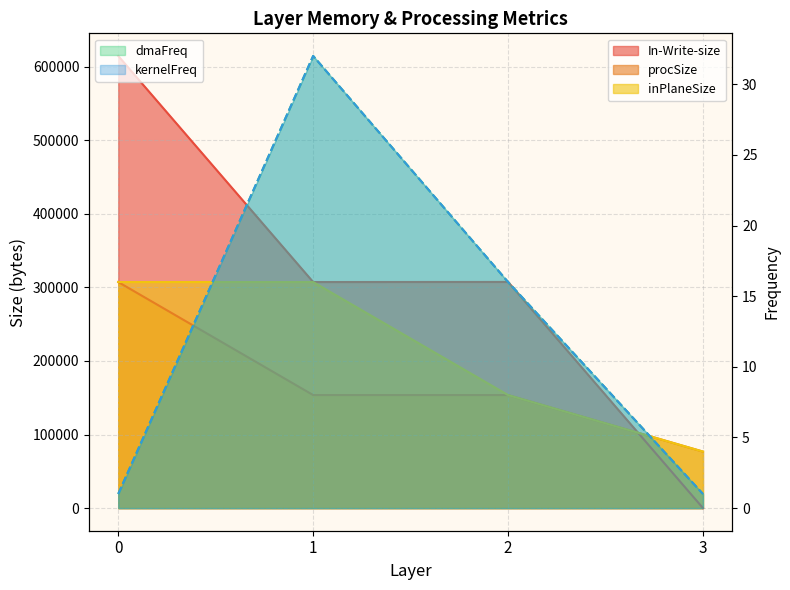

The procSize series shows 104804 at 3. True or false?

False